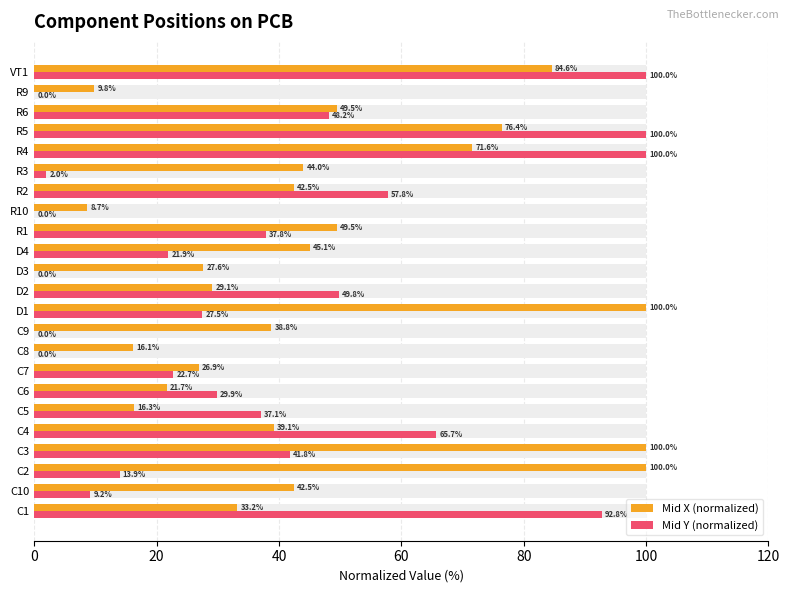

Reading right to left, transcribe all the data shown in this chart.

Mid X (normalized): 84.6	9.8	49.5	76.4	71.6	44.0	42.5	8.7	49.5	45.1	27.6	29.1	100.0	38.8	16.1	26.9	21.7	16.3	39.1	100.0	100.0	42.5	33.2
Mid Y (normalized): 100.0	0.0	48.2	100.0	100.0	2.0	57.8	0.0	37.8	21.9	0.0	49.8	27.5	0.0	0.0	22.7	29.9	37.1	65.7	41.8	13.9	9.2	92.8